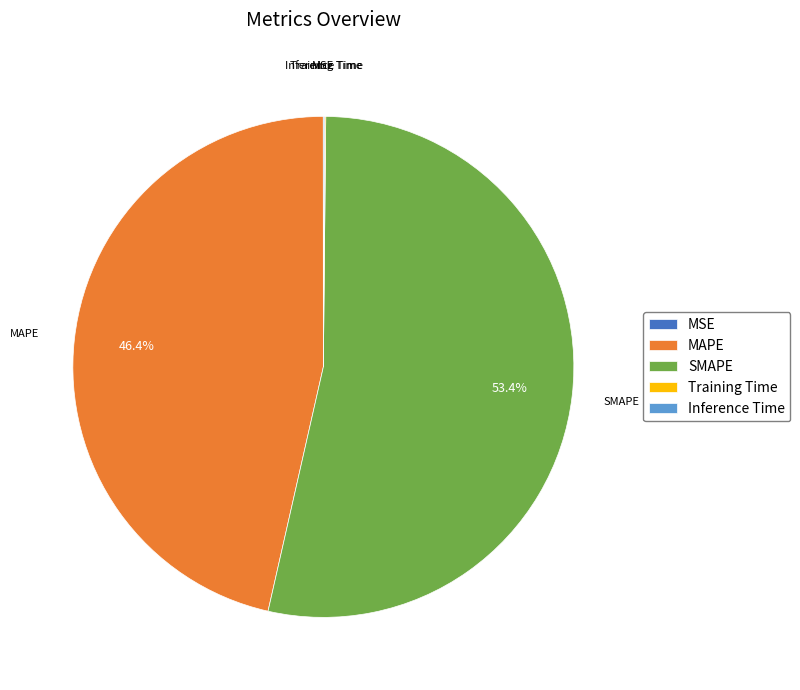

Which slice represents more than half of the pie?

SMAPE